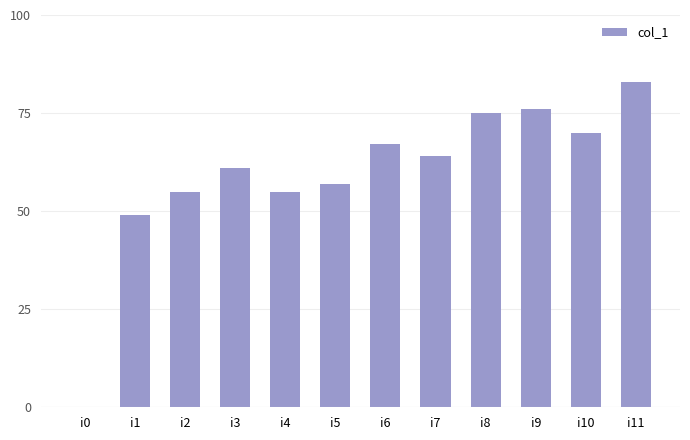

Between i5 and i9, which is larger?

i9